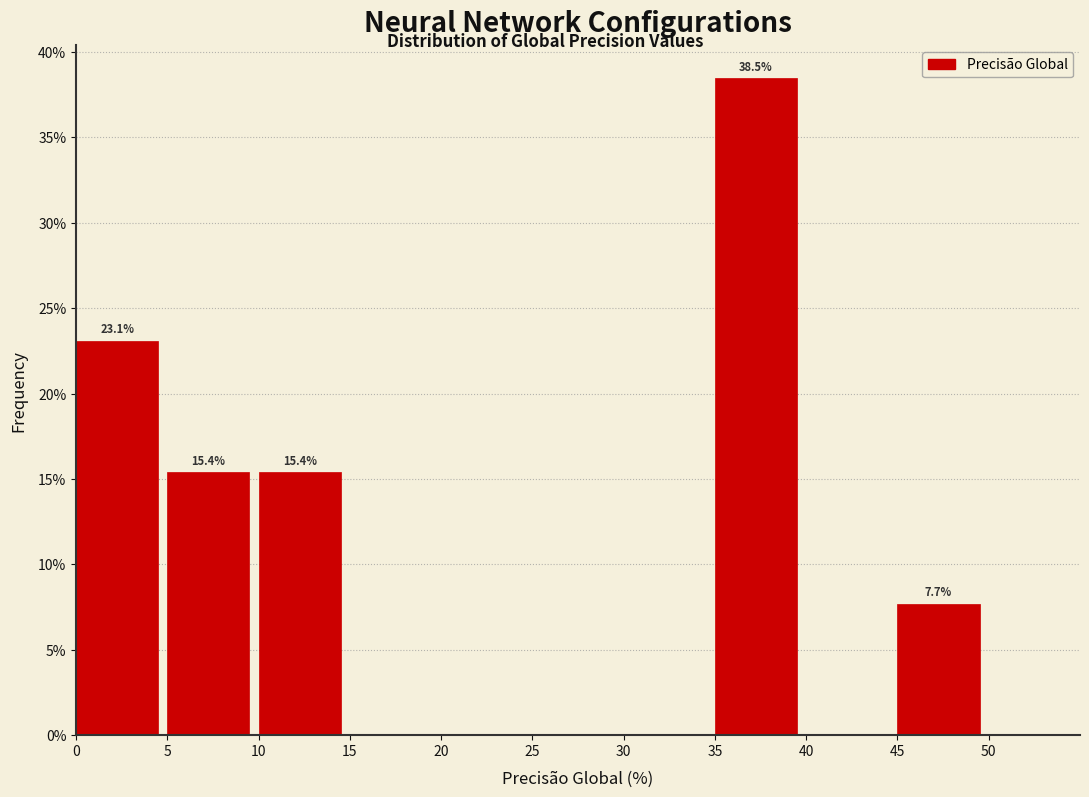

Which range on the x-axis has the tallest bar?

35 to 40